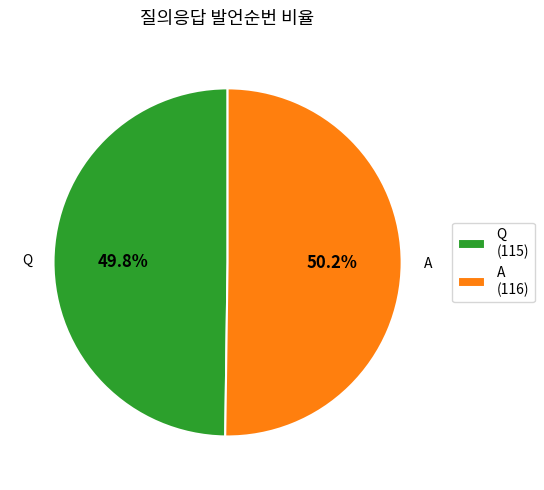

To the nearest percent, what portion does A represent?

50%